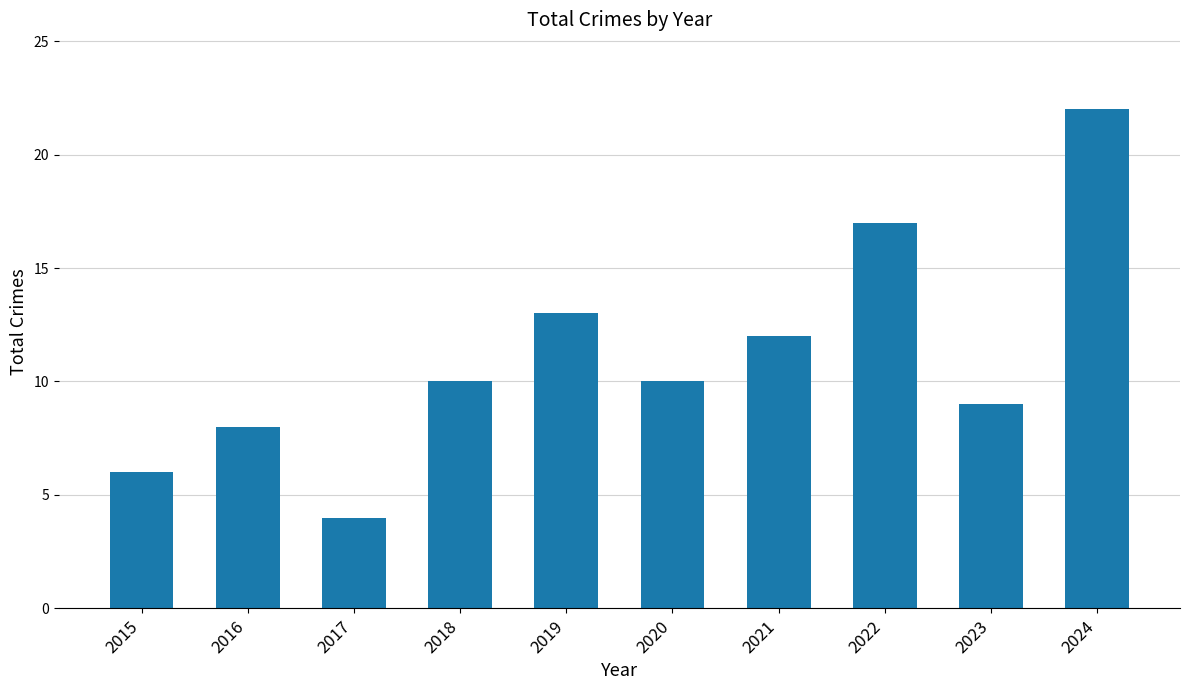

What is the value of the 5th bar from the left?

13